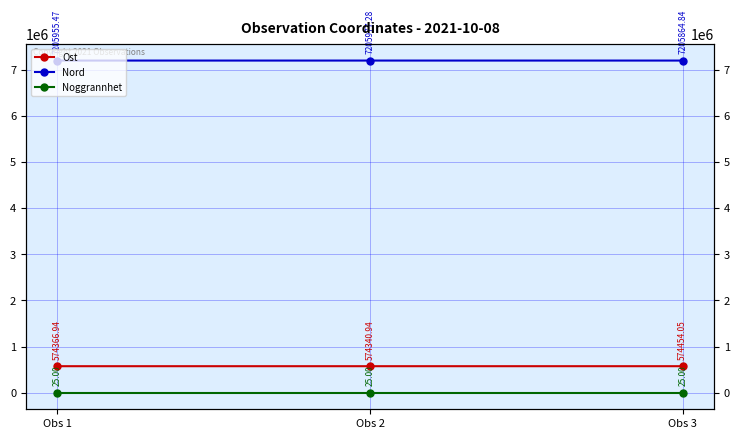

How many lines are shown in the chart?

3